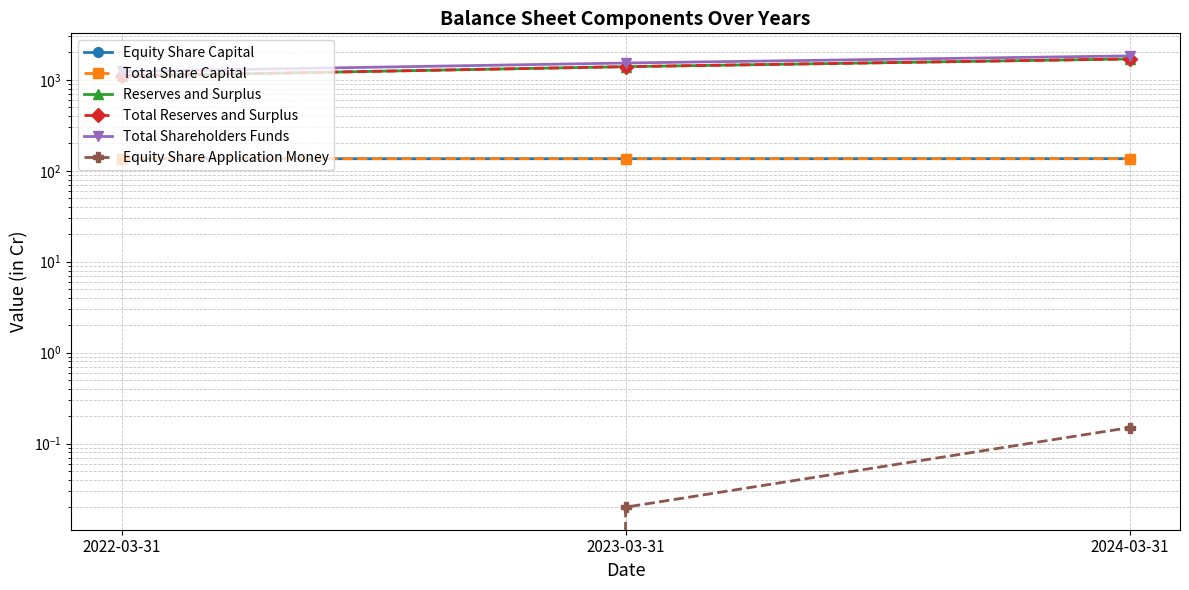

At 2022-03-31, list the series in order from smallest to largest.

Equity Share Application Money, Equity Share Capital, Total Share Capital, Reserves and Surplus, Total Reserves and Surplus, Total Shareholders Funds